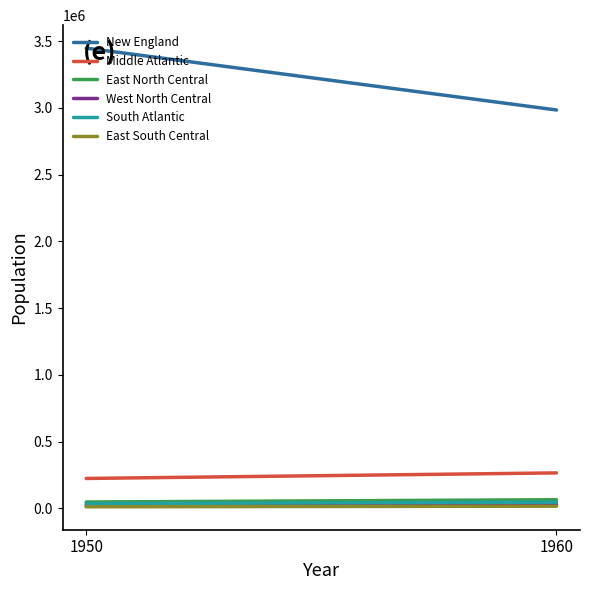

Count the number of data series in this chart.

6